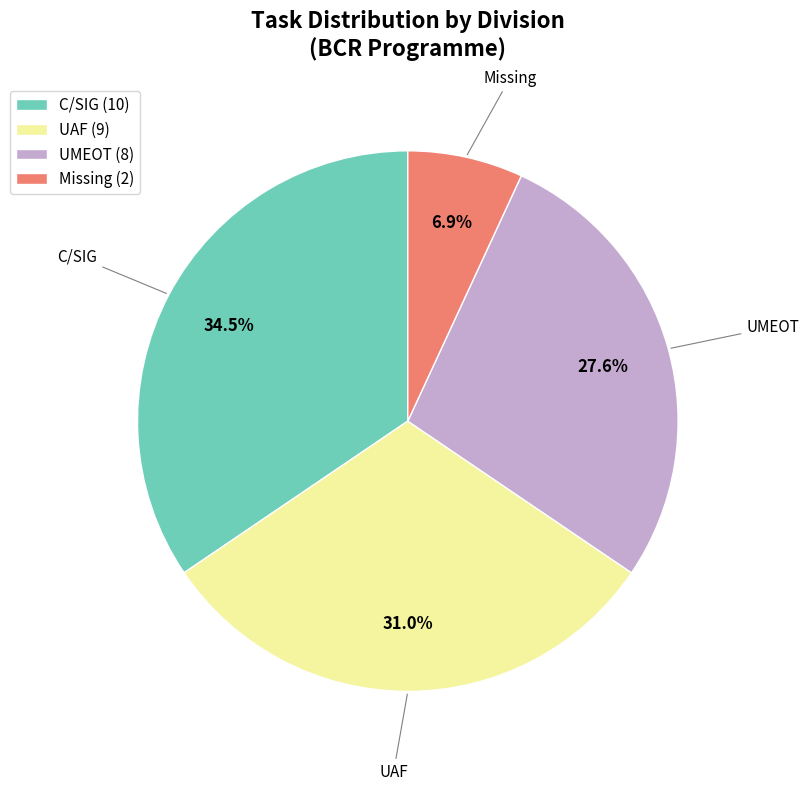

Which category has the biggest portion of the pie?

C/SIG (10)